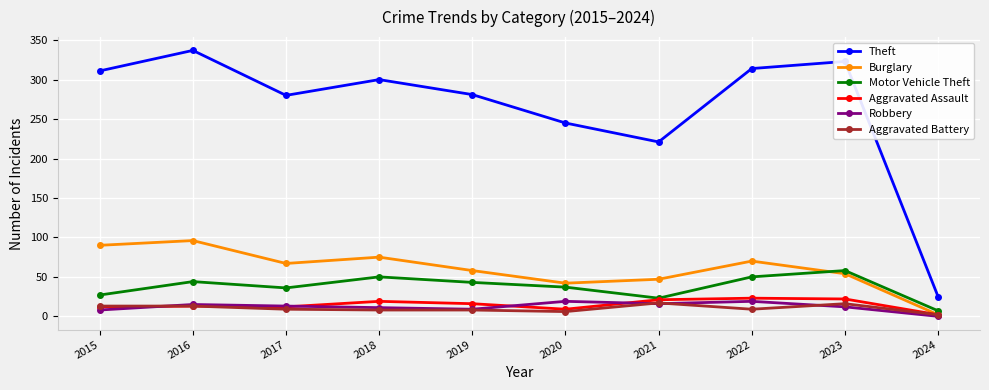

What is the highest value of the Theft series?

337